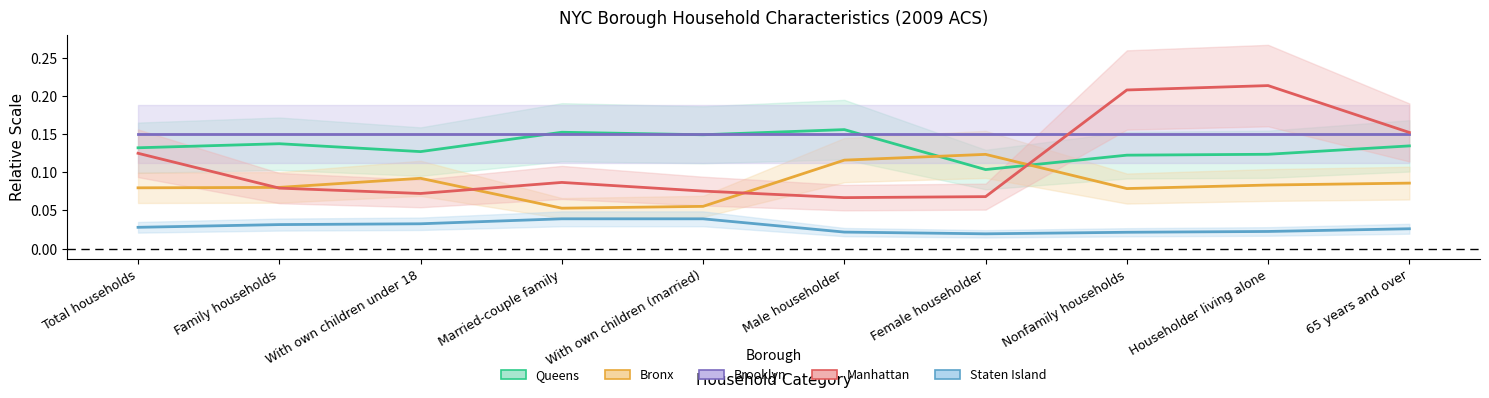

Where is the first local maximum for Queens?

Family households